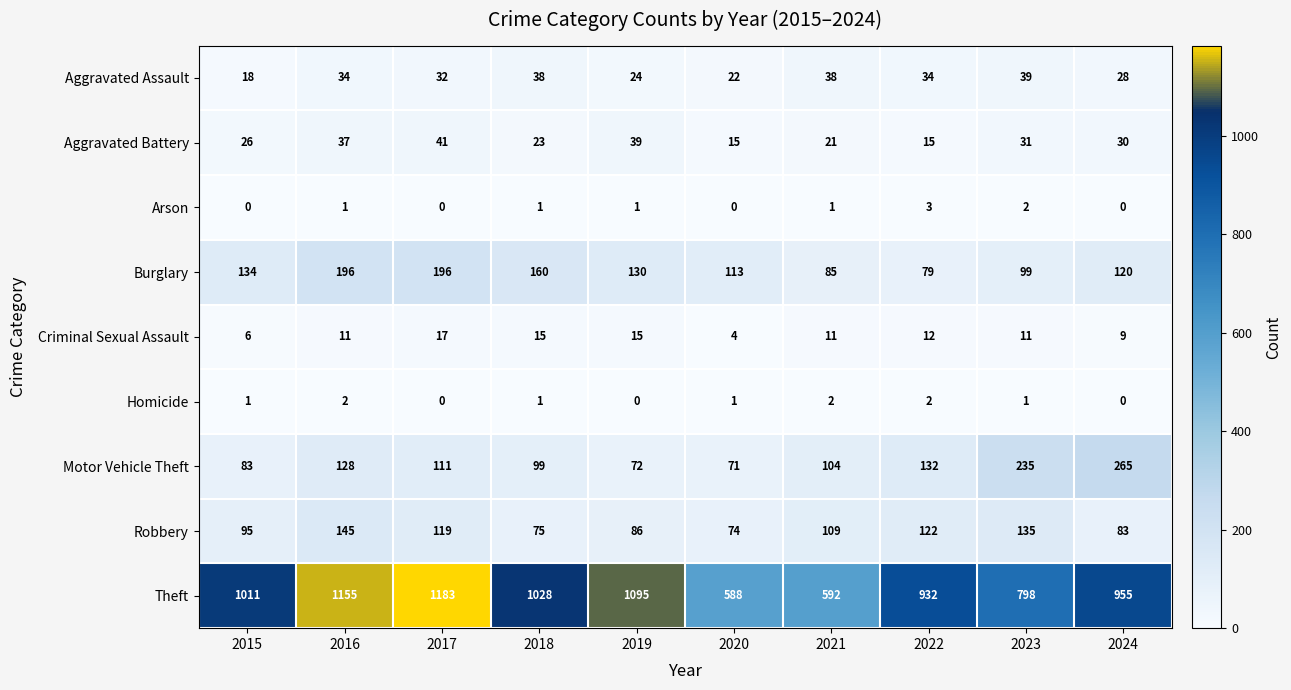

Is it true that Homicide equals 0 at 2015?

False